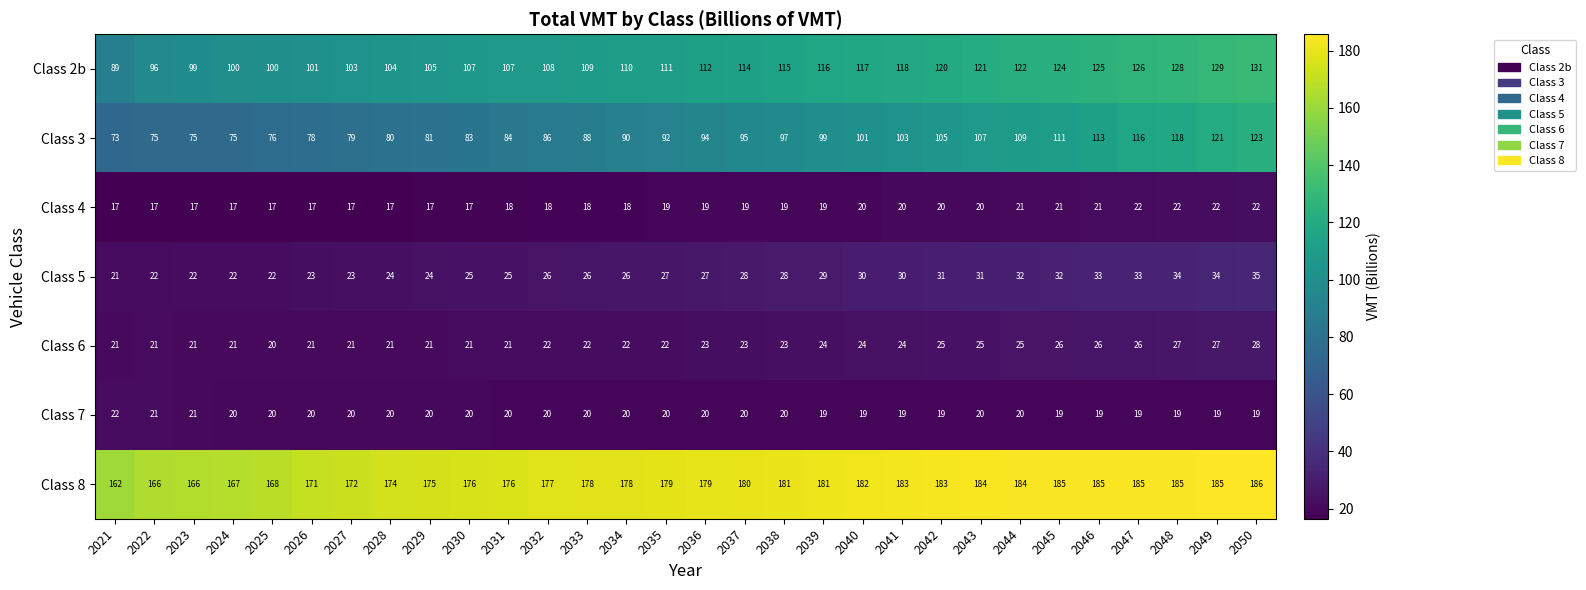

Which category has the highest value across all series?

2050